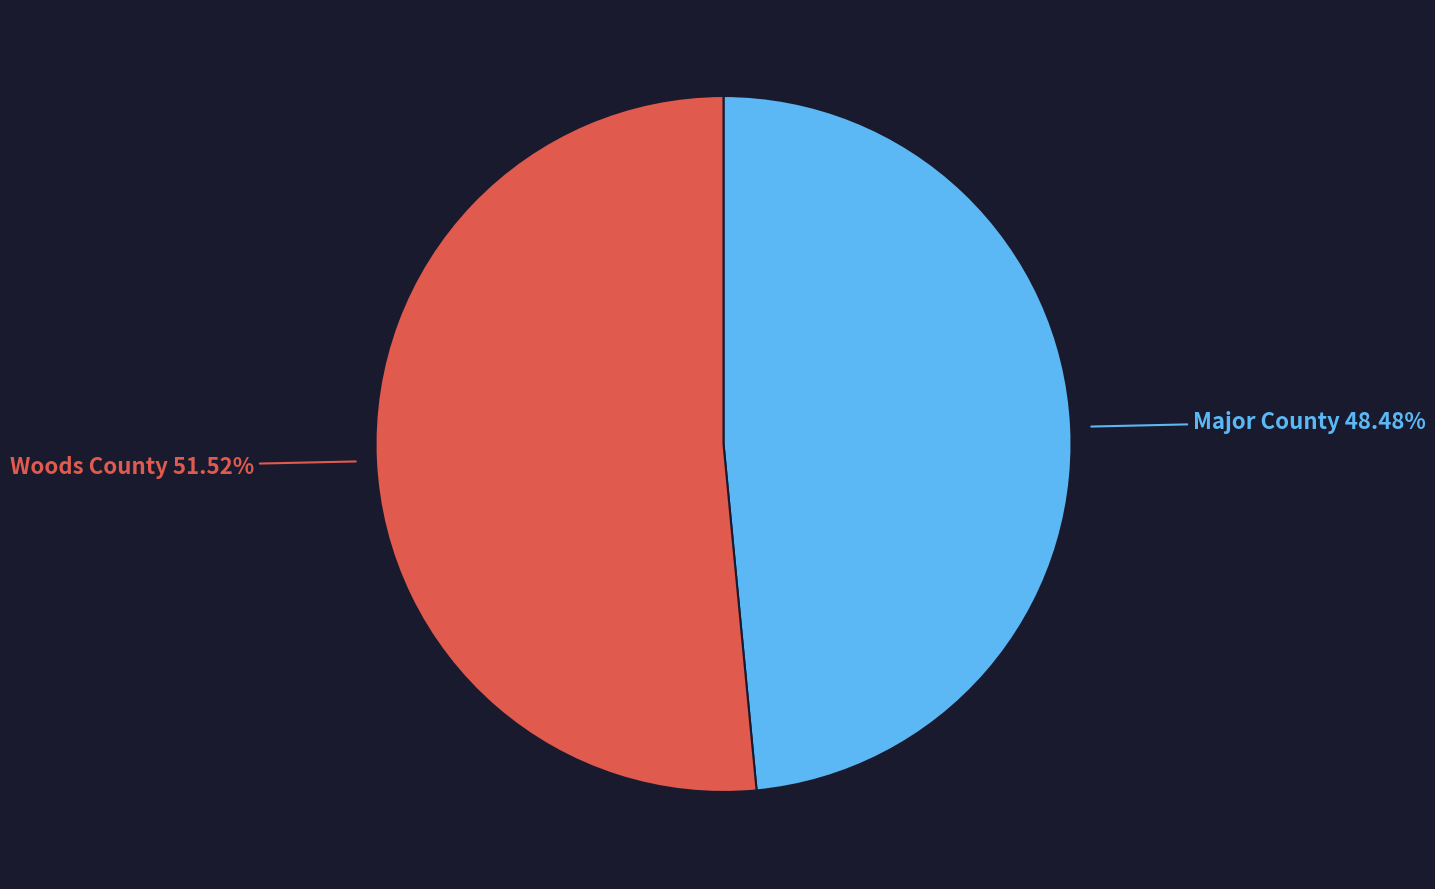

Which slice represents more than half of the pie?

Woods County